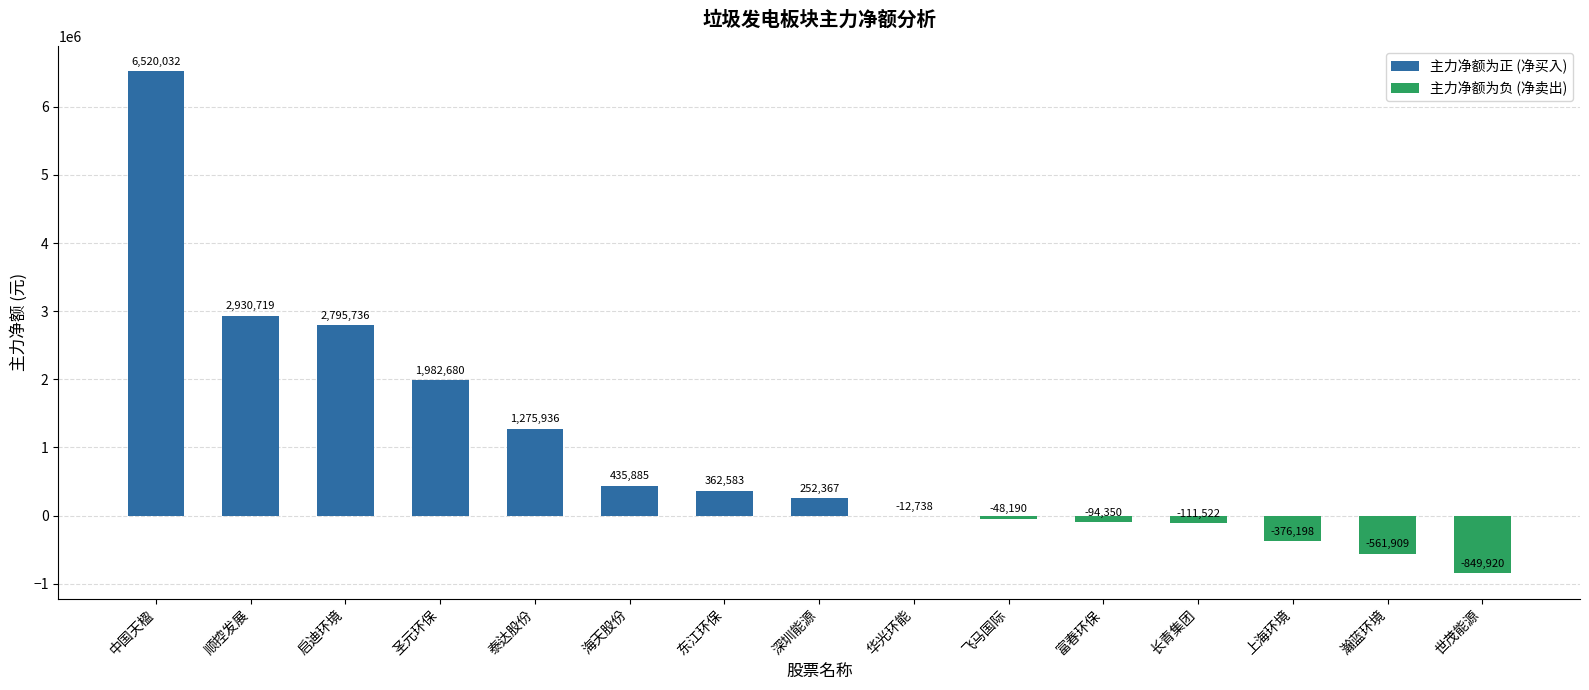

What is the sum of the values at 启迪环境 and 瀚蓝环境?

2233827